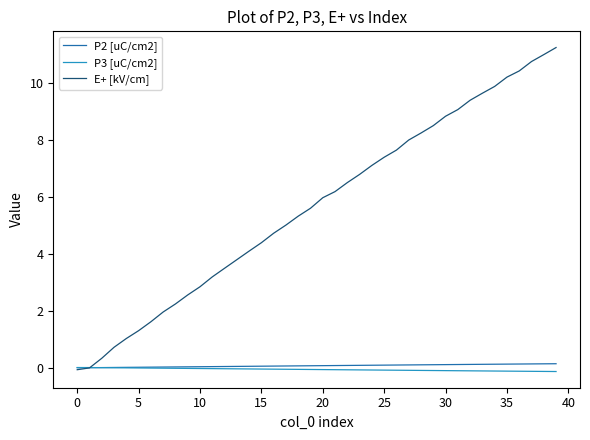

What is the difference between the maximum and second lowest values in the P3 [uC/cm2] series?

0.1